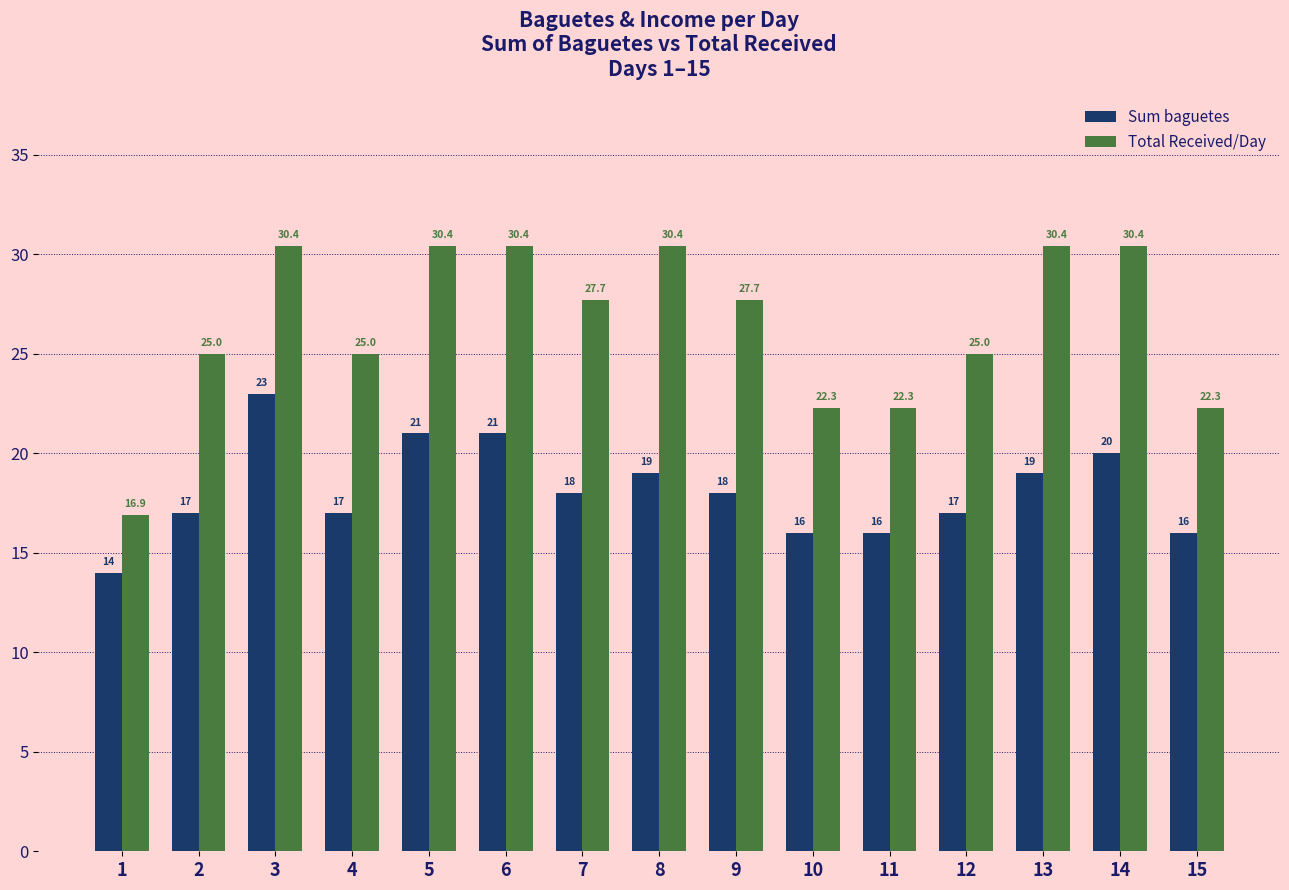

What is the spread (max minus min) of values at 3?

7.4